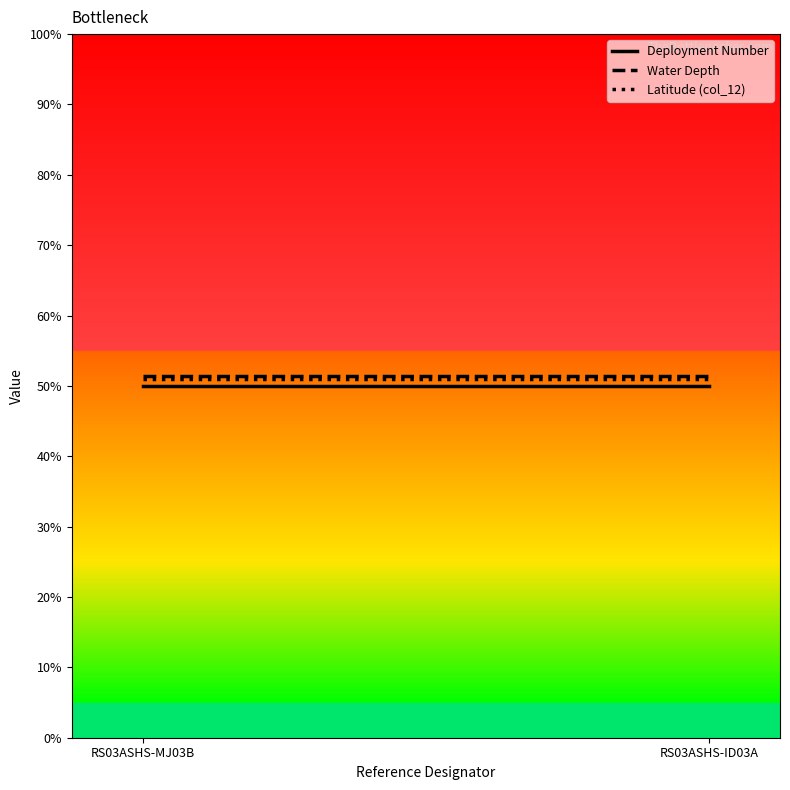

What is the sum of all Water Depth values?

102.7